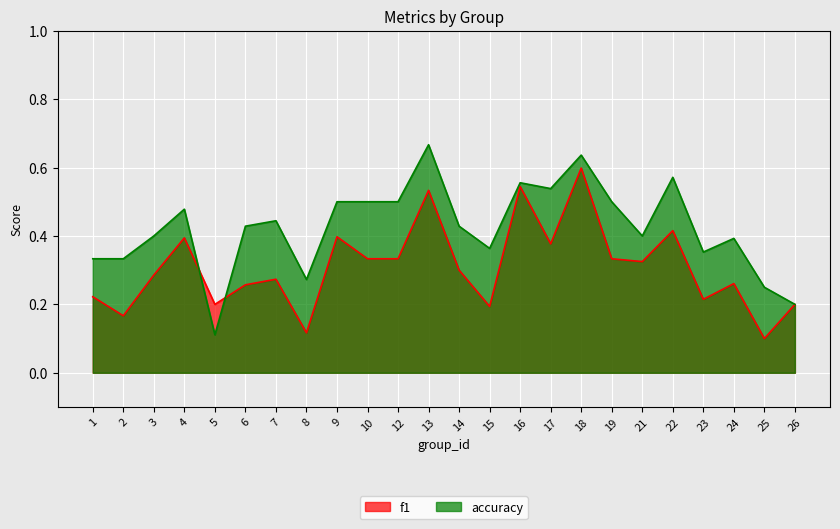

True or false: accuracy has a value of 0.5 at 12.

True